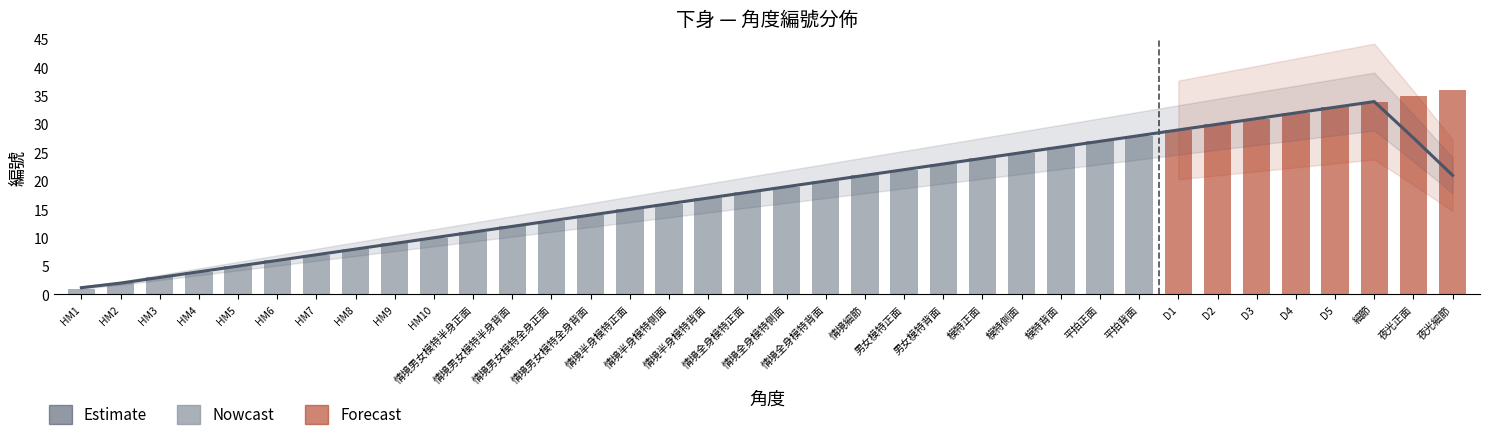

True or false: the data shows 24 at 情境半身模特背面.

False